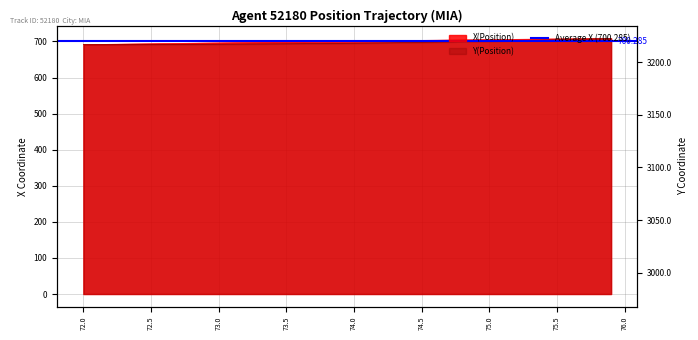

Reading right to left, list all the values displayed in this chart.

X: 708.3	708.0	707.7	707.3	707.0	706.6	706.3	705.9	705.5	705.1	704.7	704.3	703.9	703.5	703.0	702.6	702.1	701.7	701.2	700.8	700.3	699.9	699.4	698.9	698.5	698.0	697.5	697.0	696.5	696.1	695.6	695.1	694.6	694.1	693.6	693.2	692.7	692.2	691.7	691.2
Y: 708.3	707.3	706.4	705.5	704.6	703.7	702.9	702.1	701.4	700.7	700.0	699.3	698.7	698.1	697.5	697.0	696.5	696.0	695.6	695.2	694.8	694.5	694.1	693.8	693.5	693.3	693.0	692.8	692.6	692.4	692.2	692.0	691.9	691.8	691.7	691.6	691.5	691.3	691.3	691.2